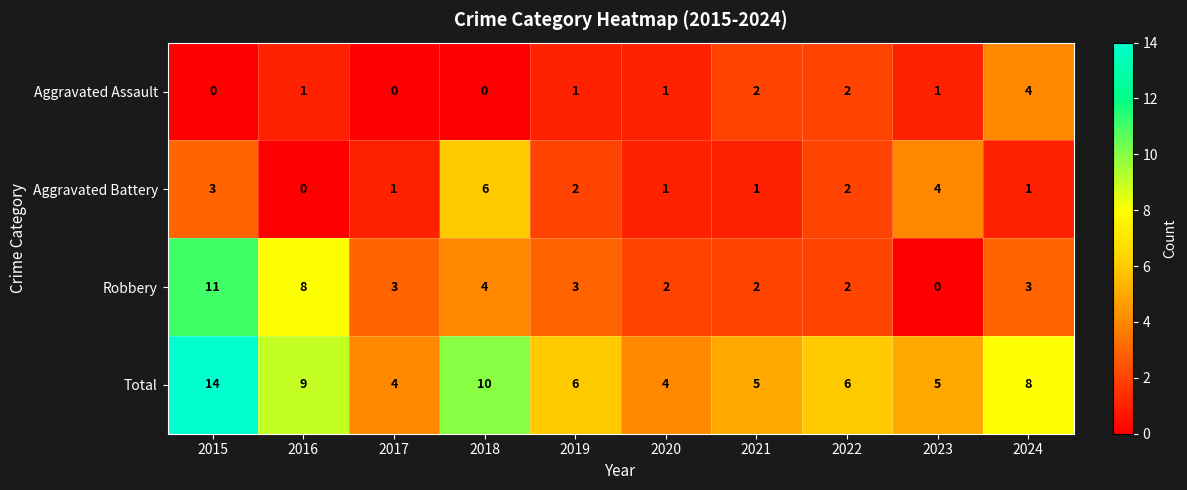

Count the number of data series in this chart.

4